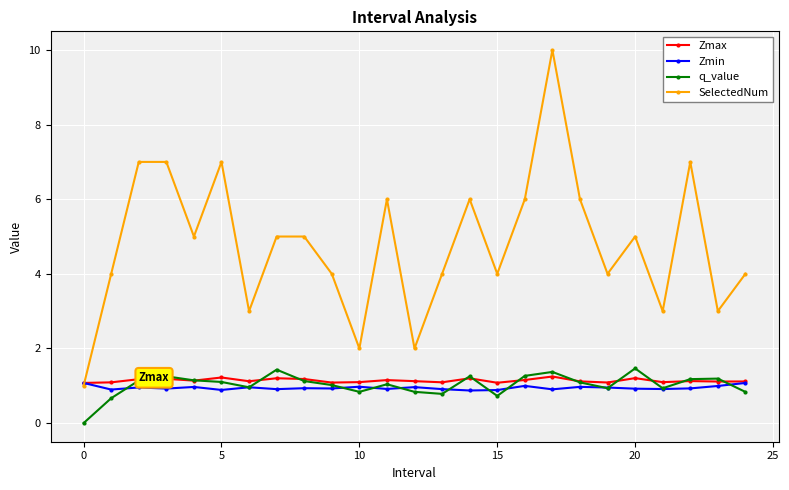

True or false: q_value and SelectedNum cross at least once.

False